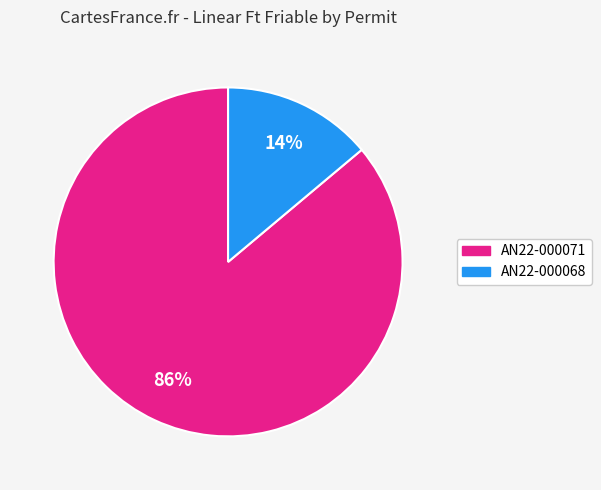

How many segments does this pie chart have?

2